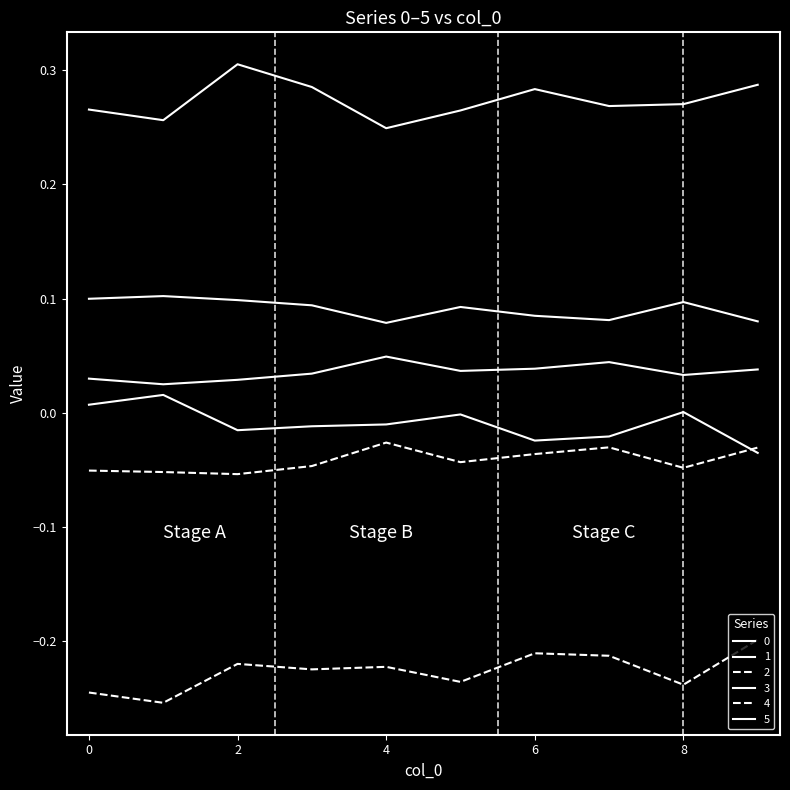

Is this an area chart (filled region under the line)?

No